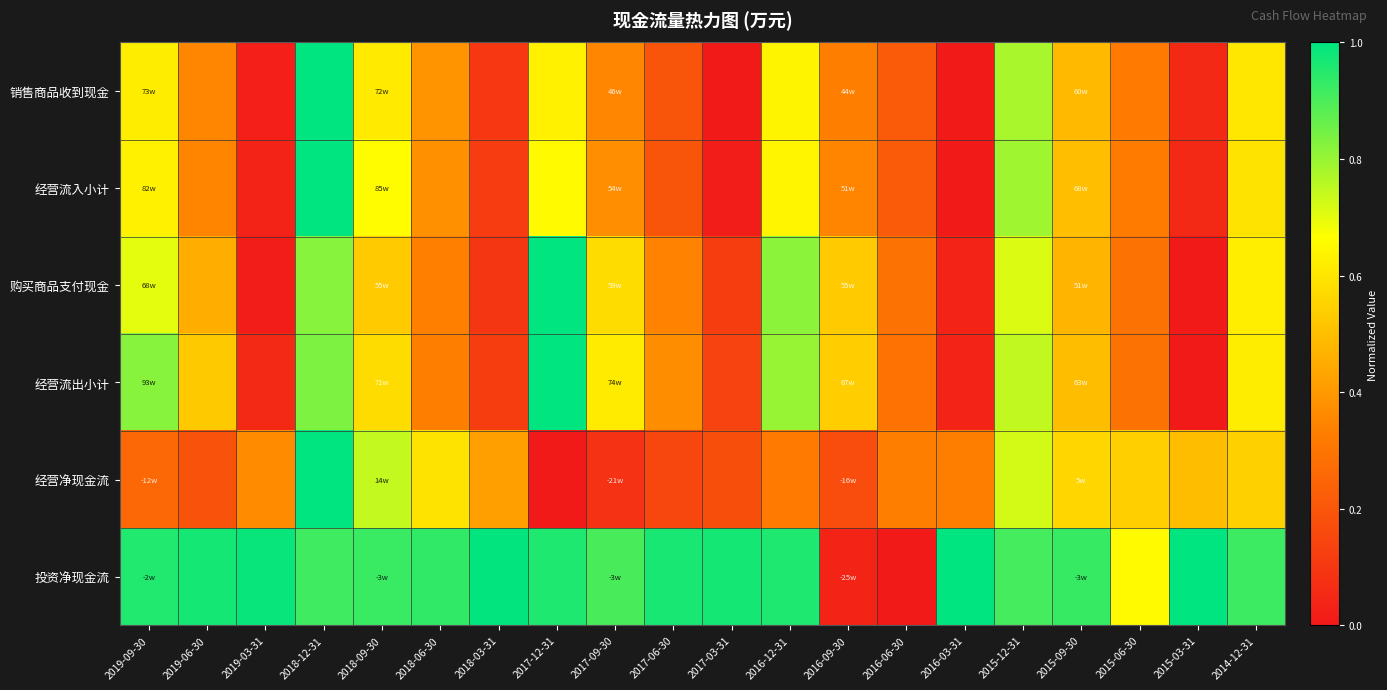

At which category is the sum across all series the highest?

2018-12-31